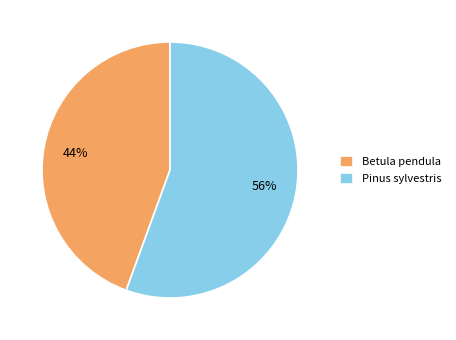

Which category has the smallest portion of the pie?

Betula pendula